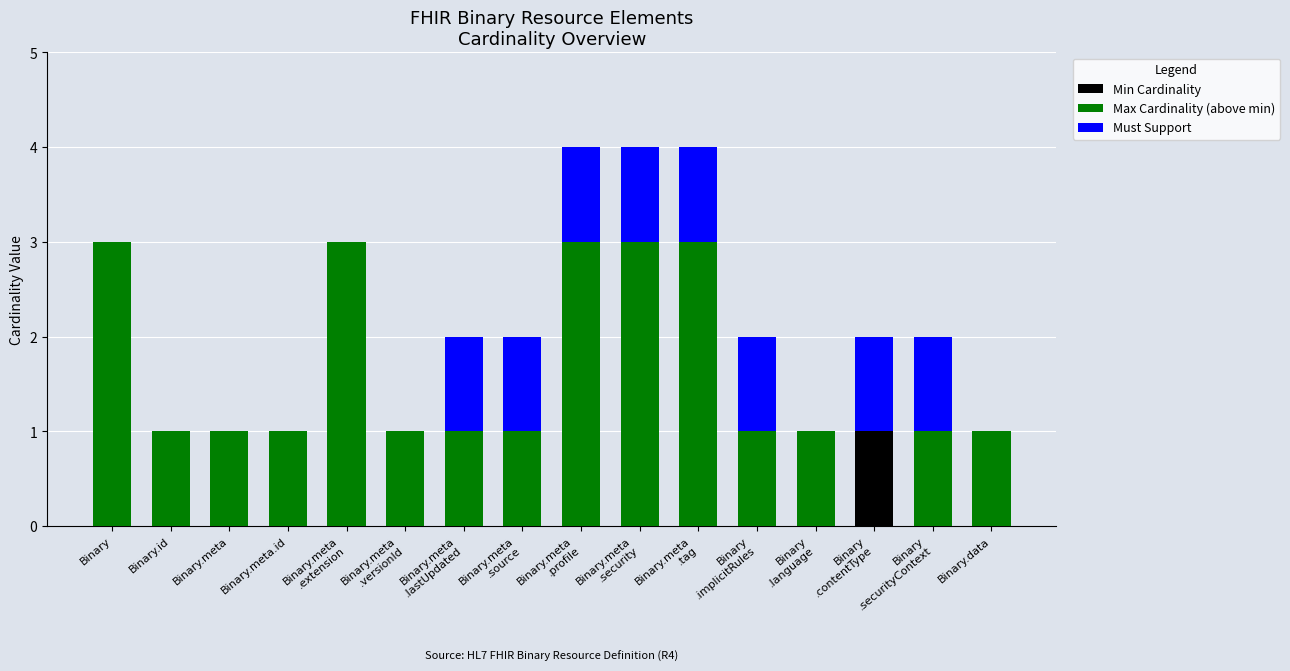

Is it true that Min Cardinality equals 0 at Binary.id?

True